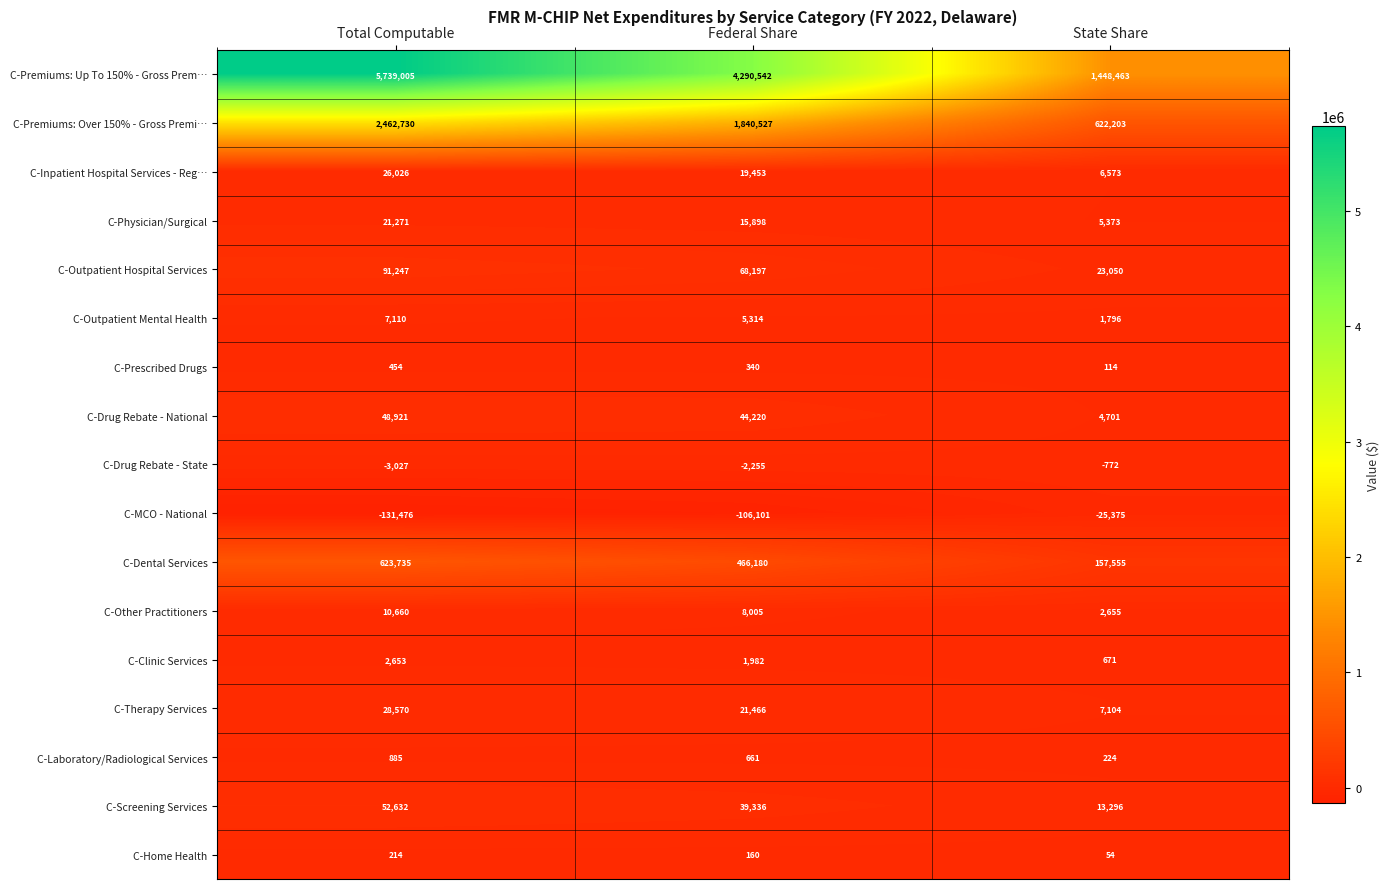

Count the C-Inpatient Hospital Services - Reg… values in the range 6573 to 26026.

3